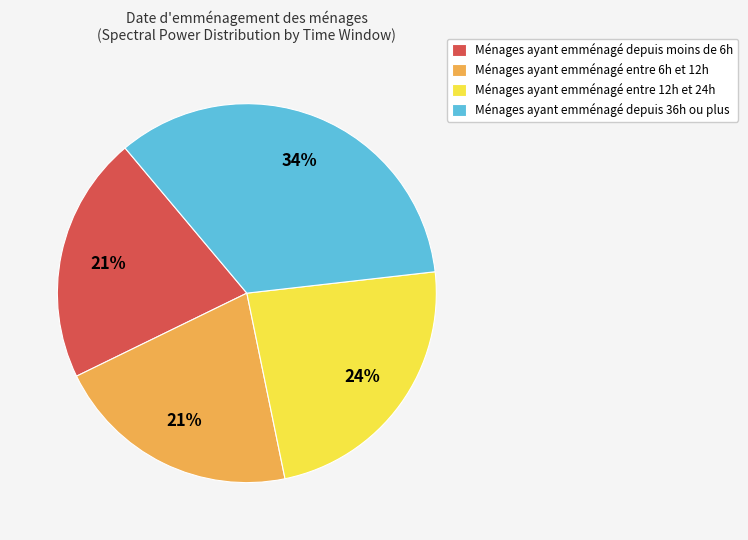

How many slices are in this pie chart?

4